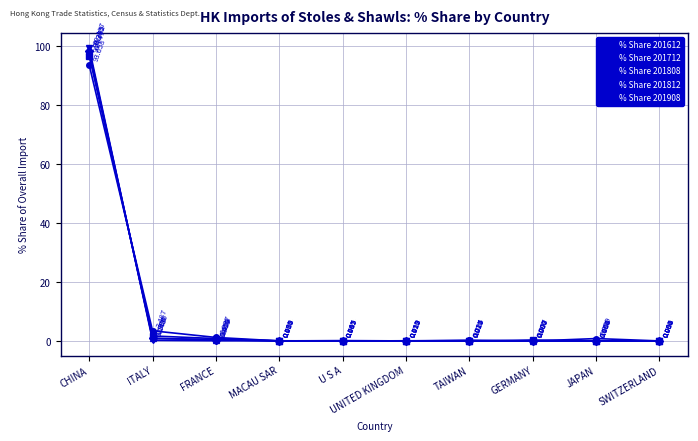

At which category does % Share 201812 reach its first local valley?

GERMANY